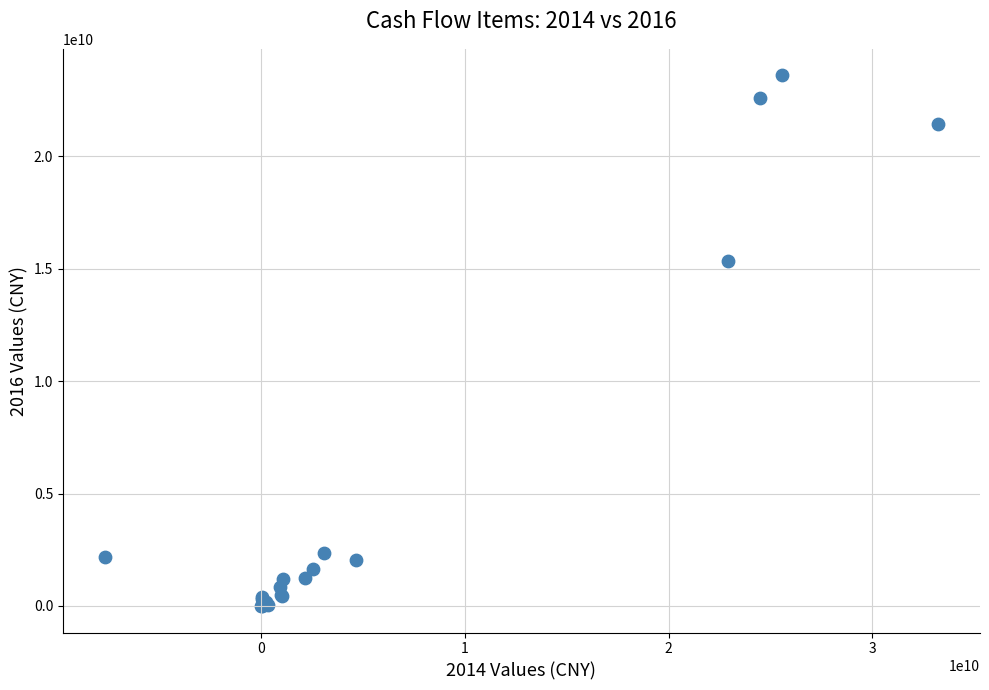

What Y value in the scatter plot is closest to 11803569586?

15356584643.9